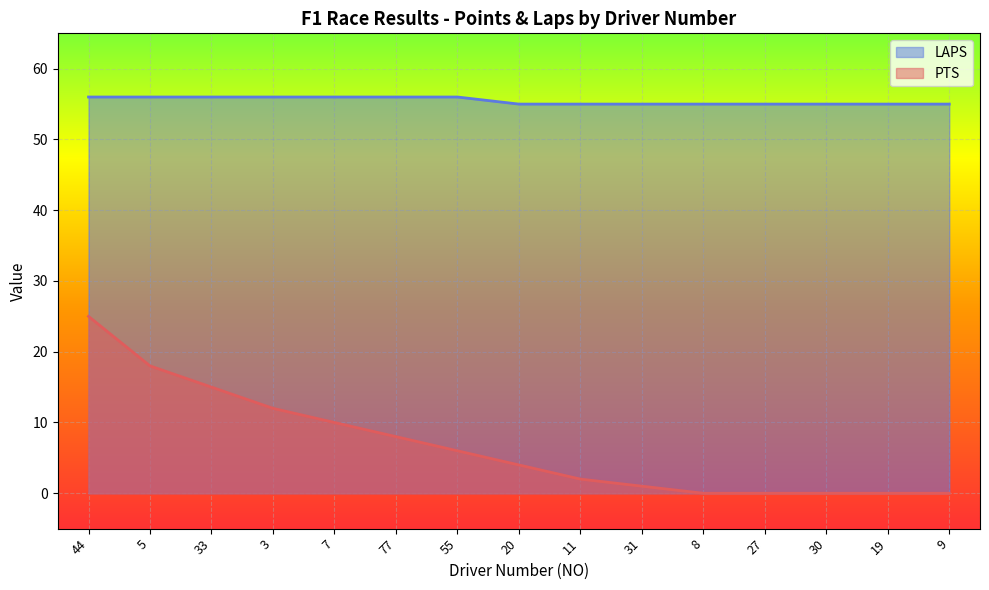

Which category has the lowest value in the LAPS series?

20